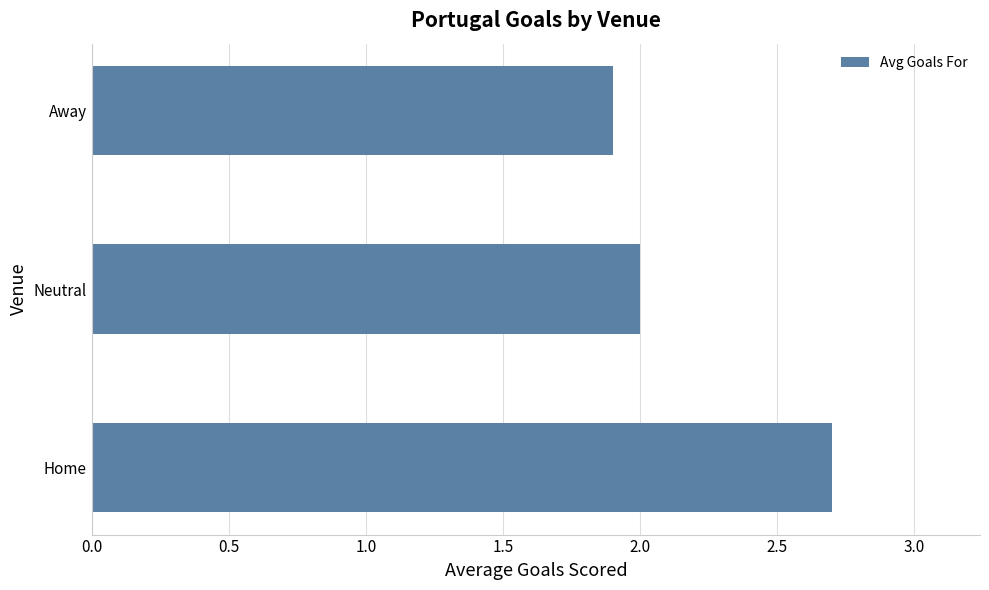

Which label corresponds to the largest value in the chart?

Home